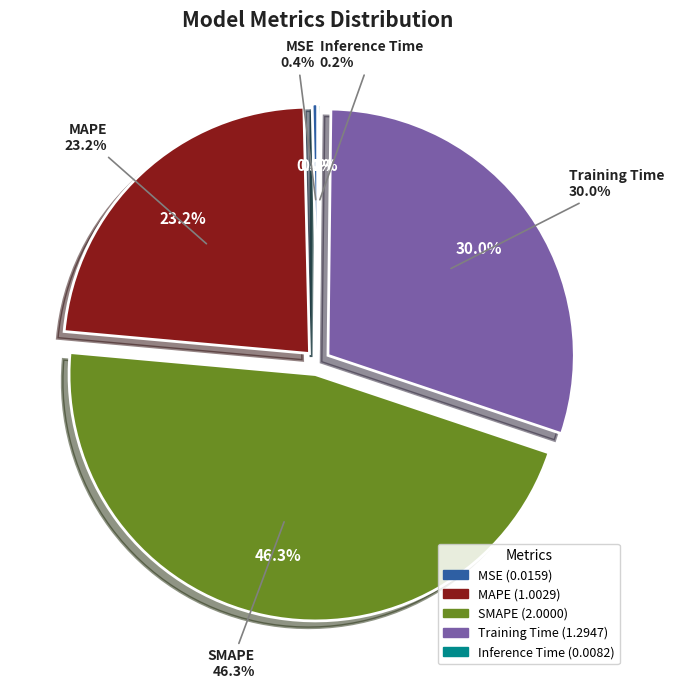

Count the number of slices in the pie.

5